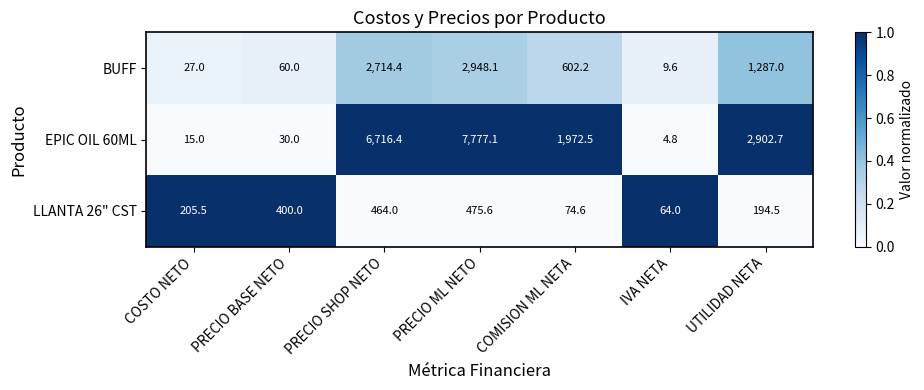

Which series changed the most between PRECIO ML NETO and UTILIDAD NETA?

EPIC OIL 60ML